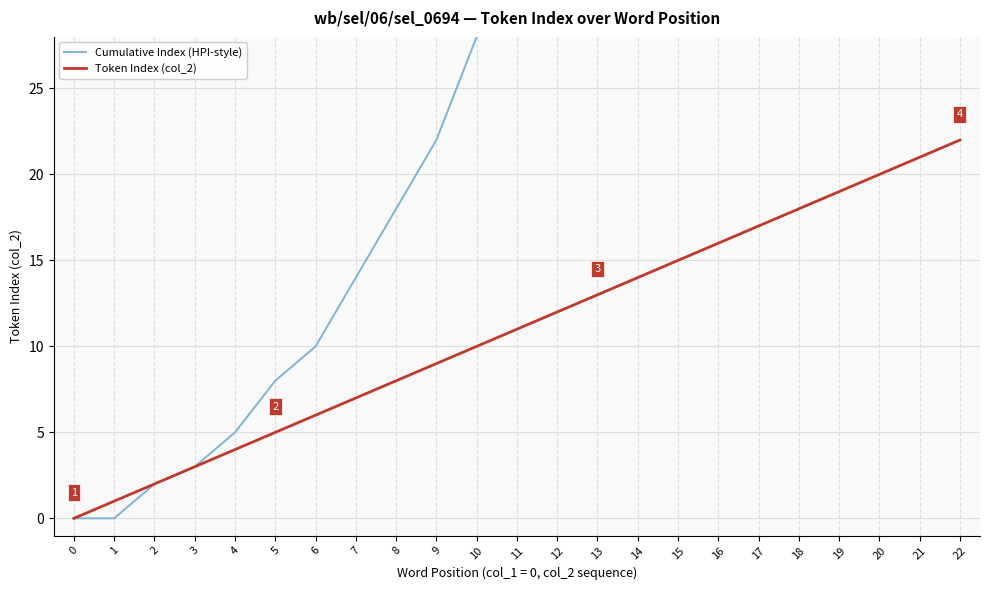

What is the difference between the maximum and second lowest values in the Cumulative Index (HPI-style) series?

126